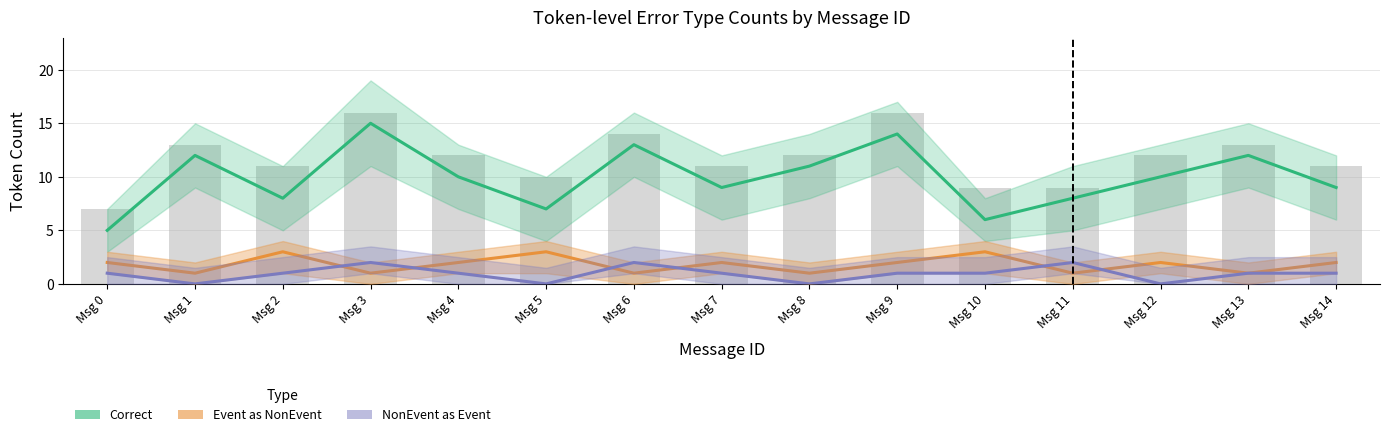

Which label corresponds to the largest value in the chart?

Msg 3